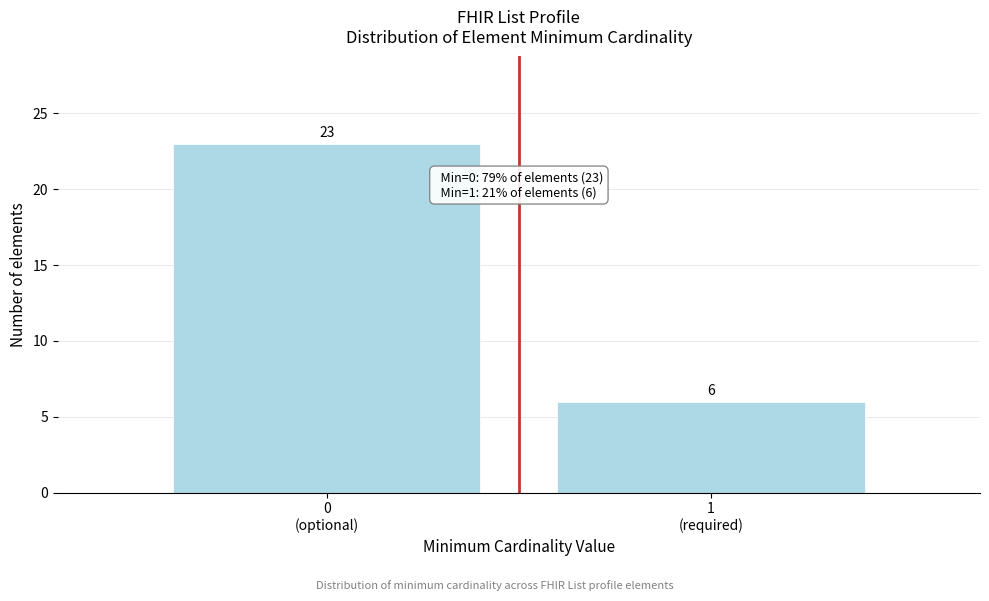

Reading left to right, extract all data points from this chart.

23	6